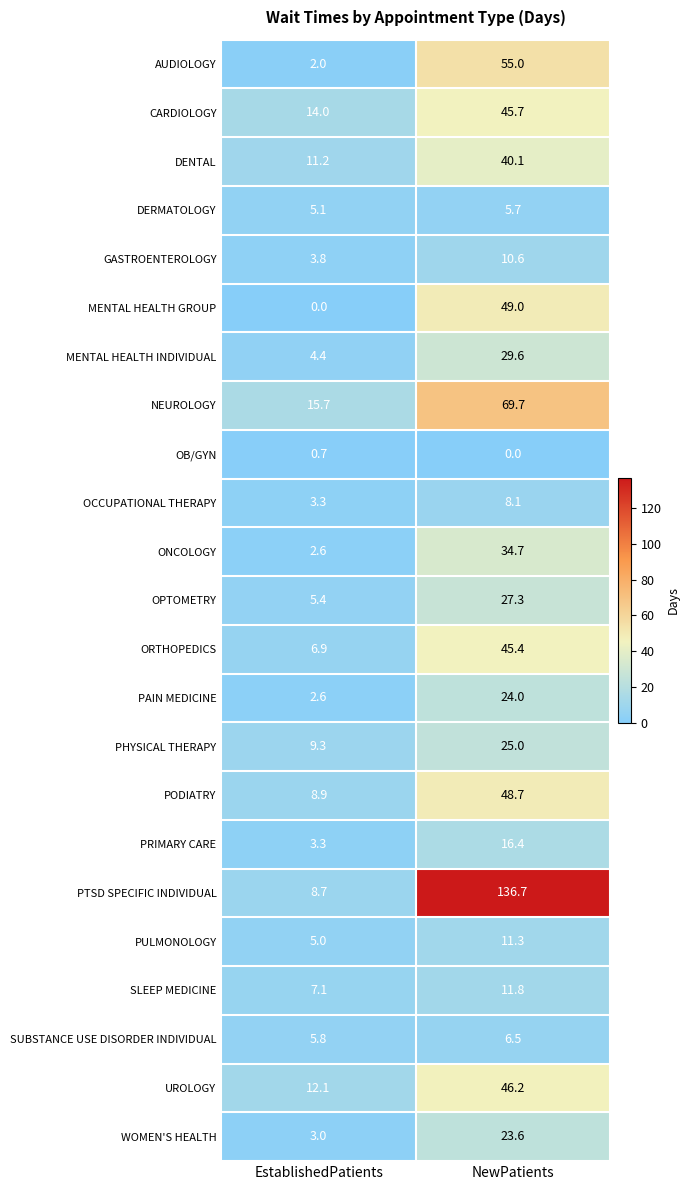

Rank the series by their maximum value, from lowest to highest.

OB/GYN, DERMATOLOGY, SUBSTANCE USE DISORDER INDIVIDUAL, OCCUPATIONAL THERAPY, GASTROENTEROLOGY, PULMONOLOGY, SLEEP MEDICINE, PRIMARY CARE, WOMEN'S HEALTH, PAIN MEDICINE, PHYSICAL THERAPY, OPTOMETRY, MENTAL HEALTH INDIVIDUAL, ONCOLOGY, DENTAL, ORTHOPEDICS, CARDIOLOGY, UROLOGY, PODIATRY, MENTAL HEALTH GROUP, AUDIOLOGY, NEUROLOGY, PTSD SPECIFIC INDIVIDUAL